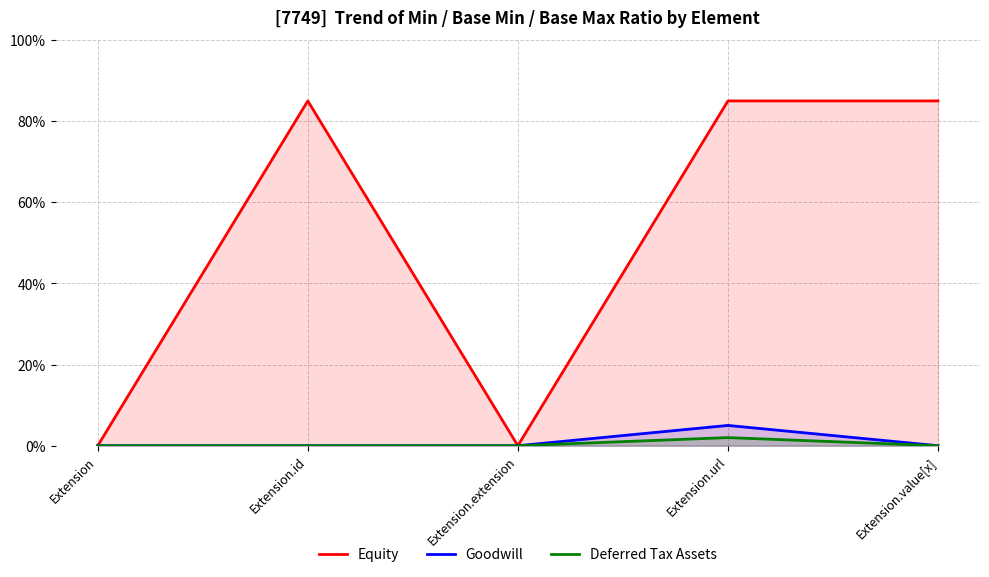

True or false: Goodwill and Deferred Tax Assets intersect in this chart.

False